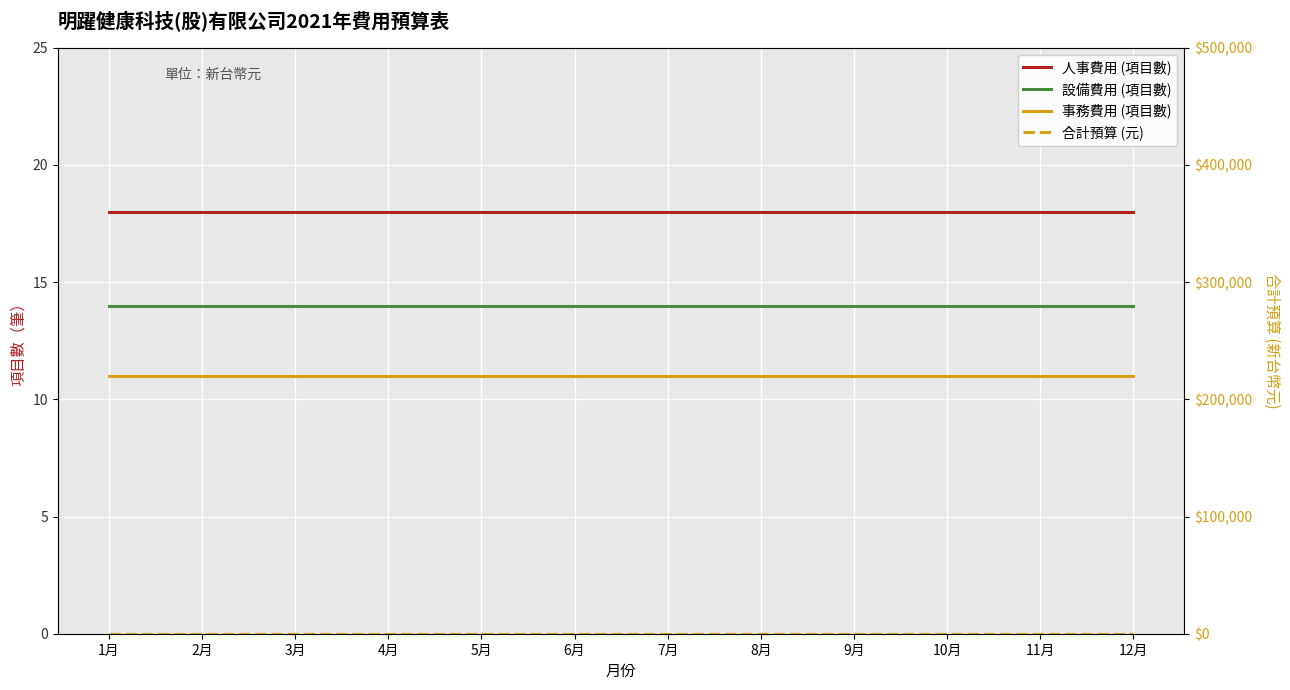

True or false: 人事費用 (項目數) and 合計預算 (元) cross at least once.

False